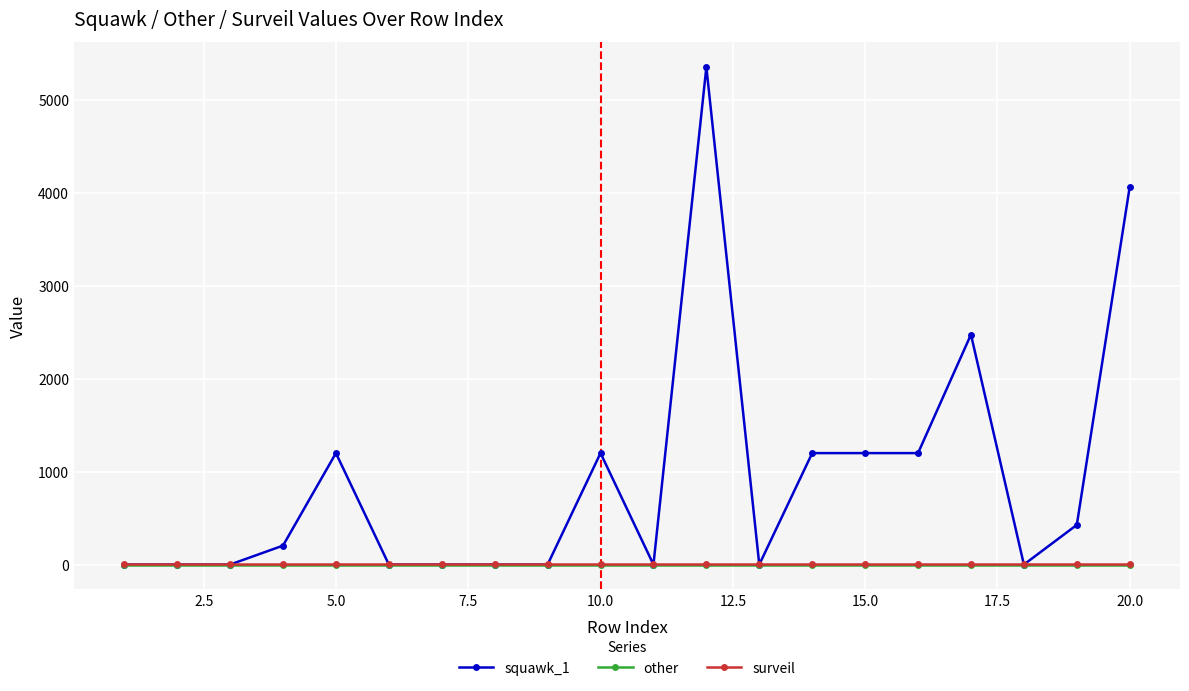

At how many categories does at least one series exceed 5003?

1